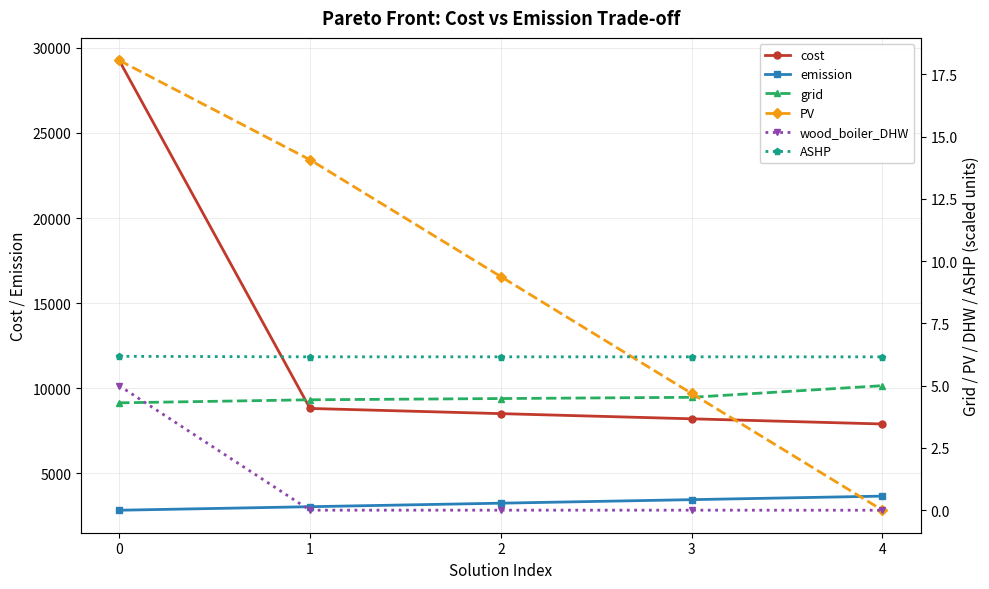

Is this an area chart (filled region under the line)?

No